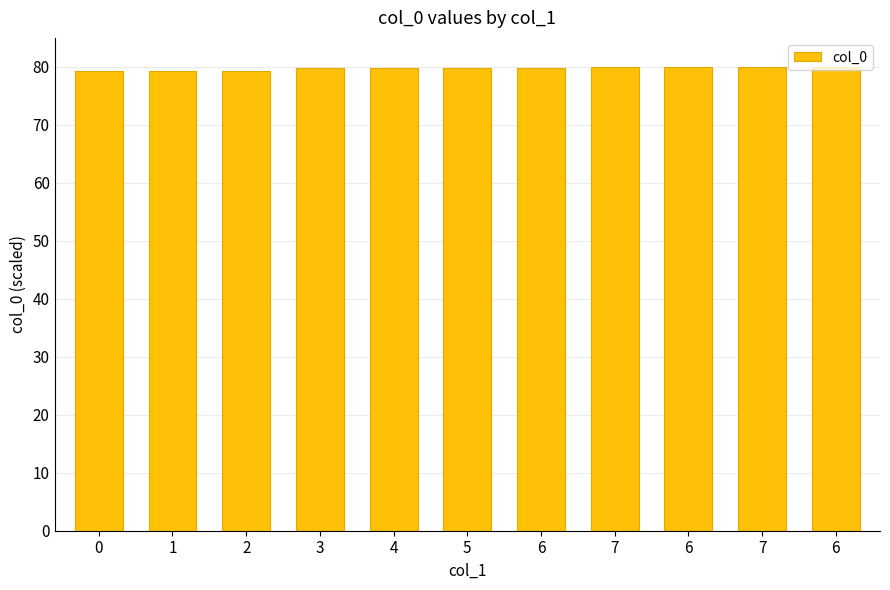

What is the minimum value shown in the chart?

79.2